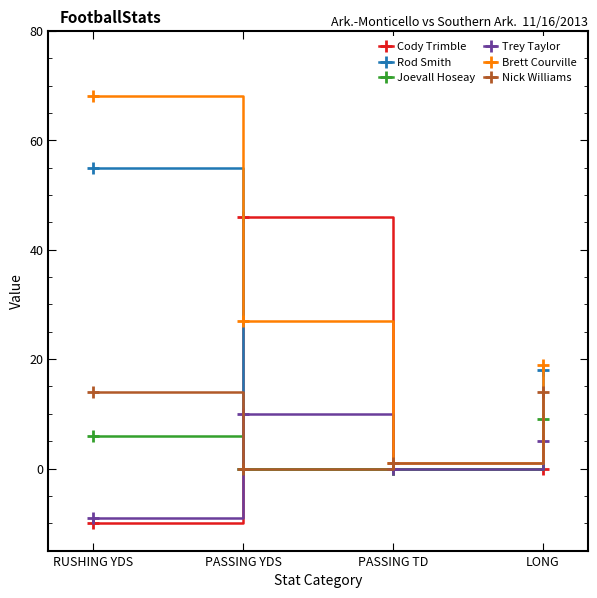

What is the smallest value displayed?

-10